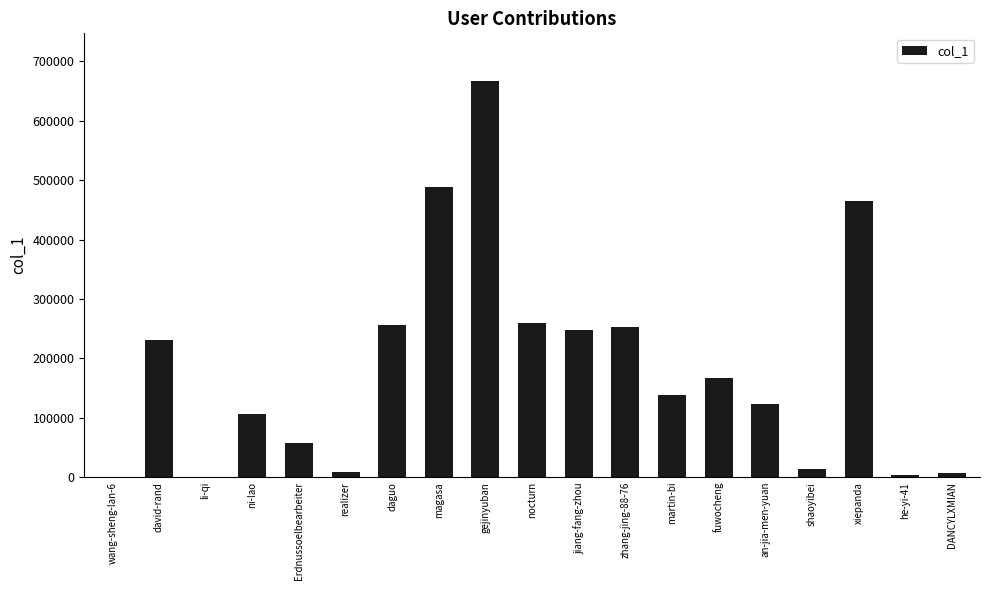

What is the change in value from daguo to an-jia-men-yuan?

-131608